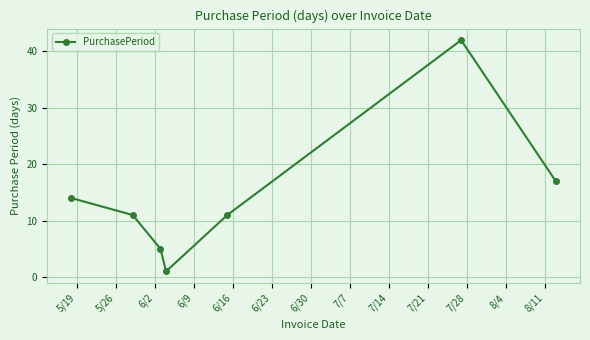

Reading right to left, transcribe all the data shown in this chart.

17	42	11	1	5	11	14